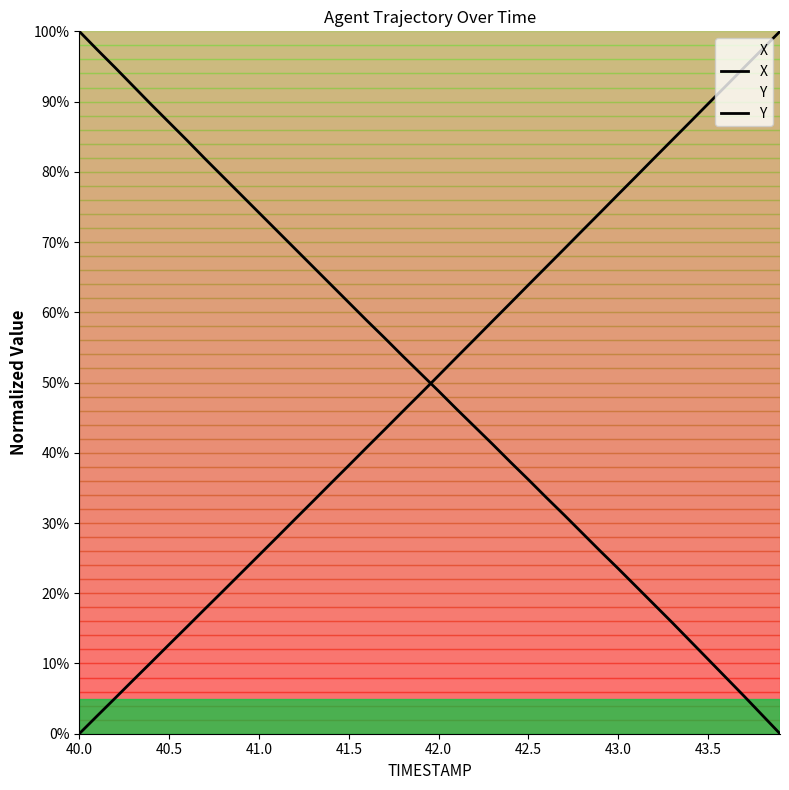

Does the chart display data point markers on the line(s)?

No